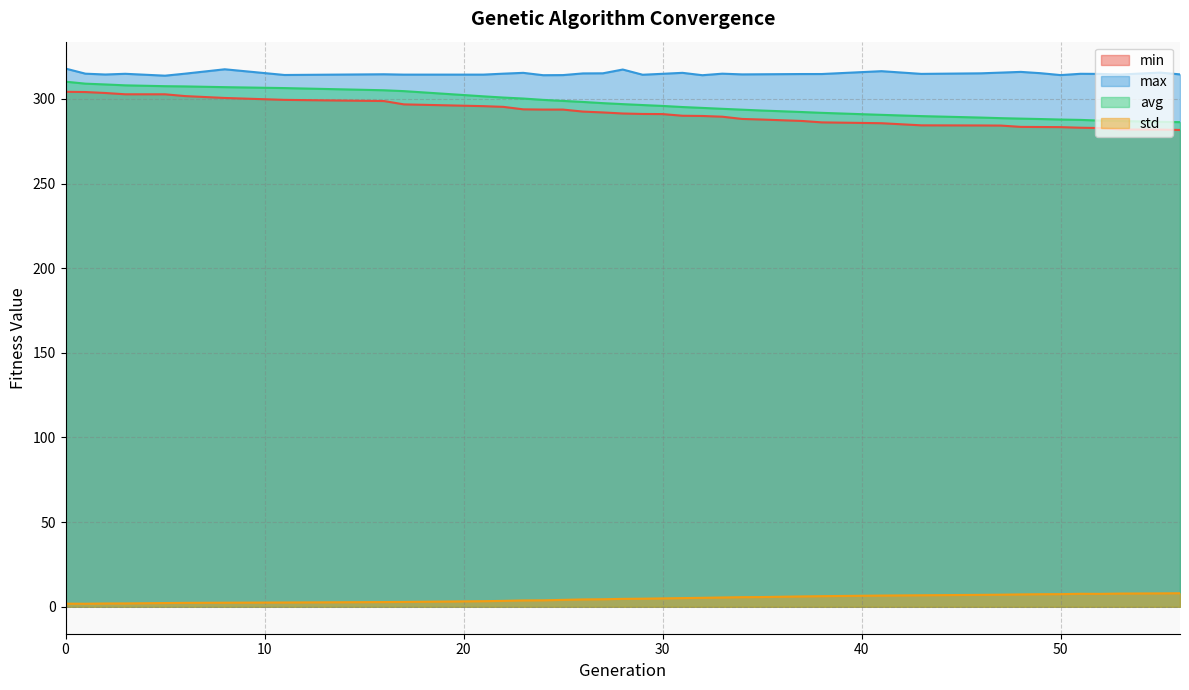

Rank the categories by avg value from lowest to highest.

56, 55, 53, 52, 51, 50, 49, 48, 47, 46, 43, 41, 38, 37, 35, 34, 33, 32, 31, 30, 29, 28, 27, 26, 25, 24, 23, 22, 21, 17, 16, 11, 8, 6, 5, 3, 2, 1, 0